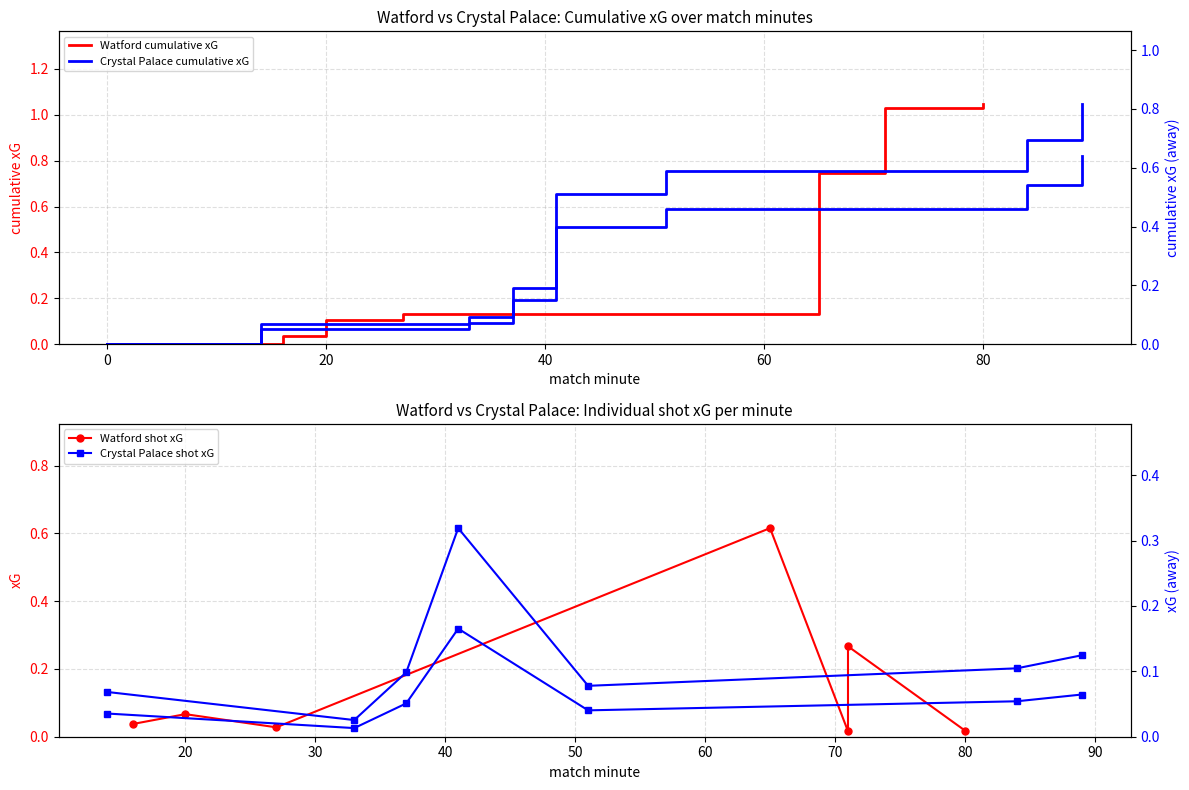

True or false: xG (home: Watford) and xG (away: Crystal Palace) cross at least once.

True